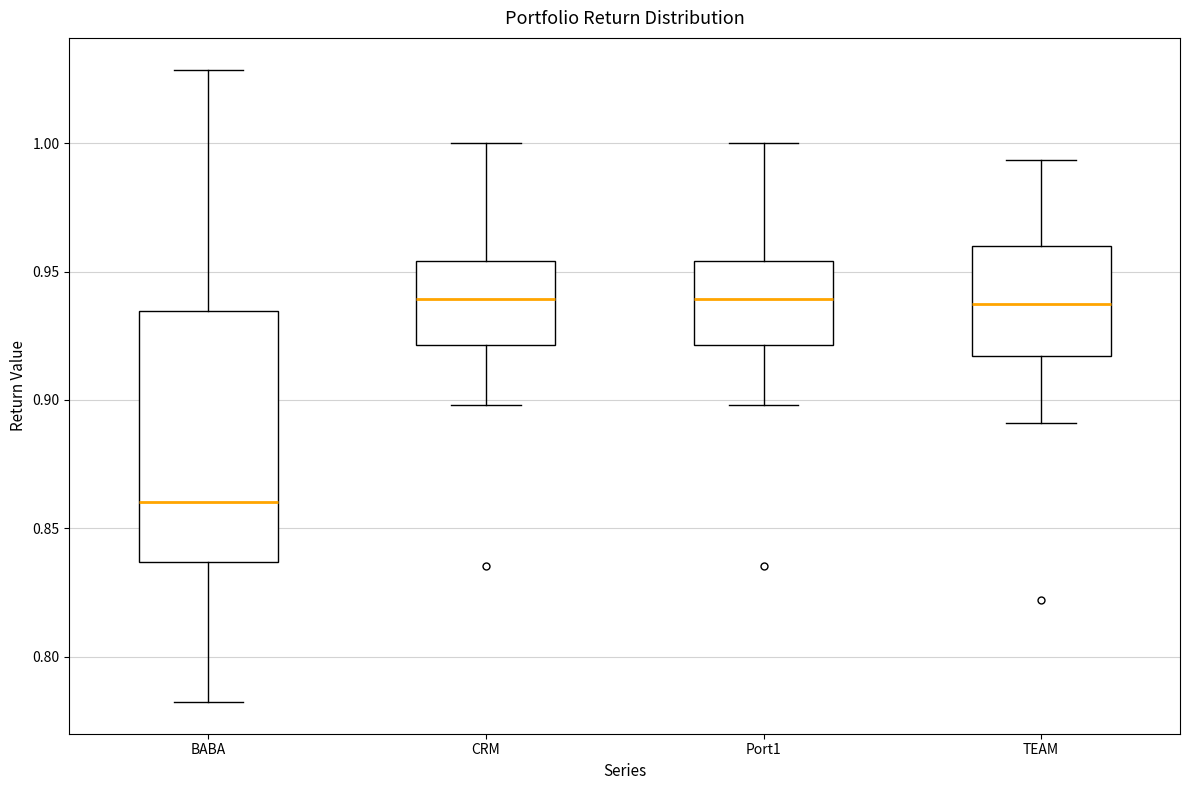

Reading left to right, transcribe this box plot: for each box, give where its median line is, the range the box spans, and where its two whiskers end, as read against the y-axis. The values are not printed on the chart, so give them approximately, as read against the axis.

BABA: median 0.860, box 0.835 to 0.935, whiskers 0.780 to 1.030
CRM: median 0.940, box 0.920 to 0.955, whiskers 0.900 to 1.000
Port1: median 0.940, box 0.920 to 0.955, whiskers 0.900 to 1.000
TEAM: median 0.935, box 0.915 to 0.960, whiskers 0.890 to 0.995